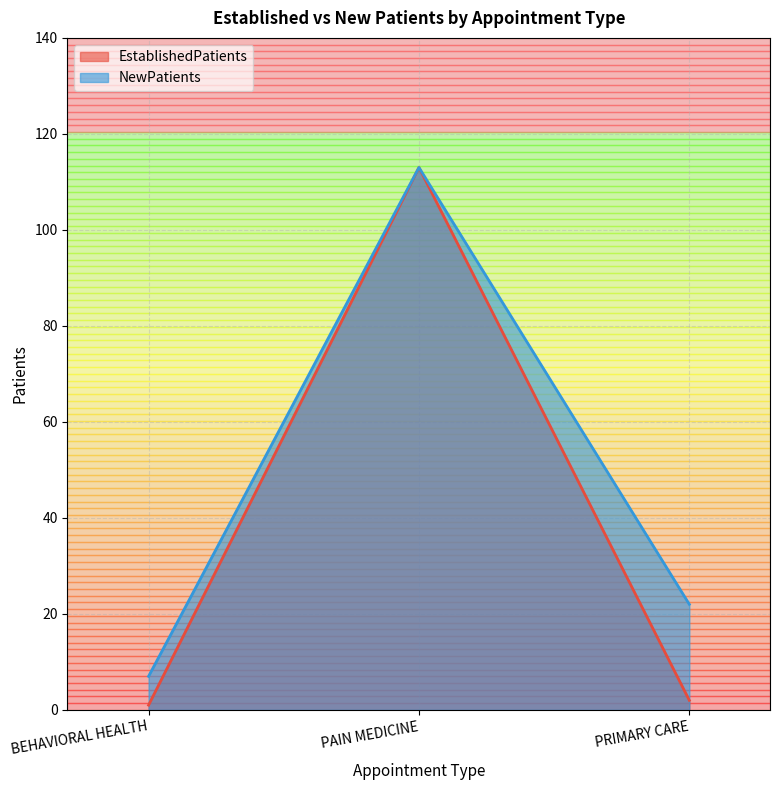

The value of EstablishedPatients at PRIMARY CARE is 2. True or false?

True